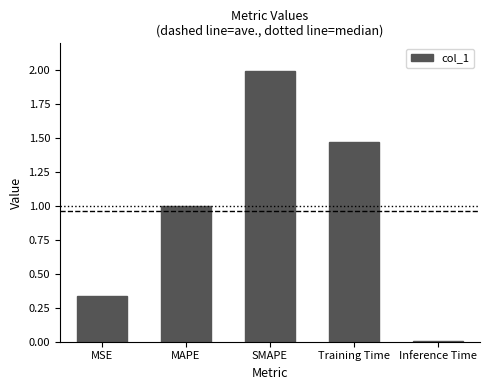

What is the difference between the maximum and minimum values?

2.0